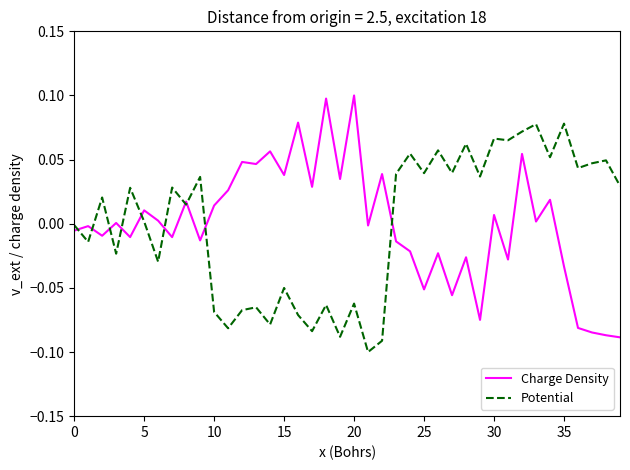

True or false: Potential and Charge Density cross at least once.

True